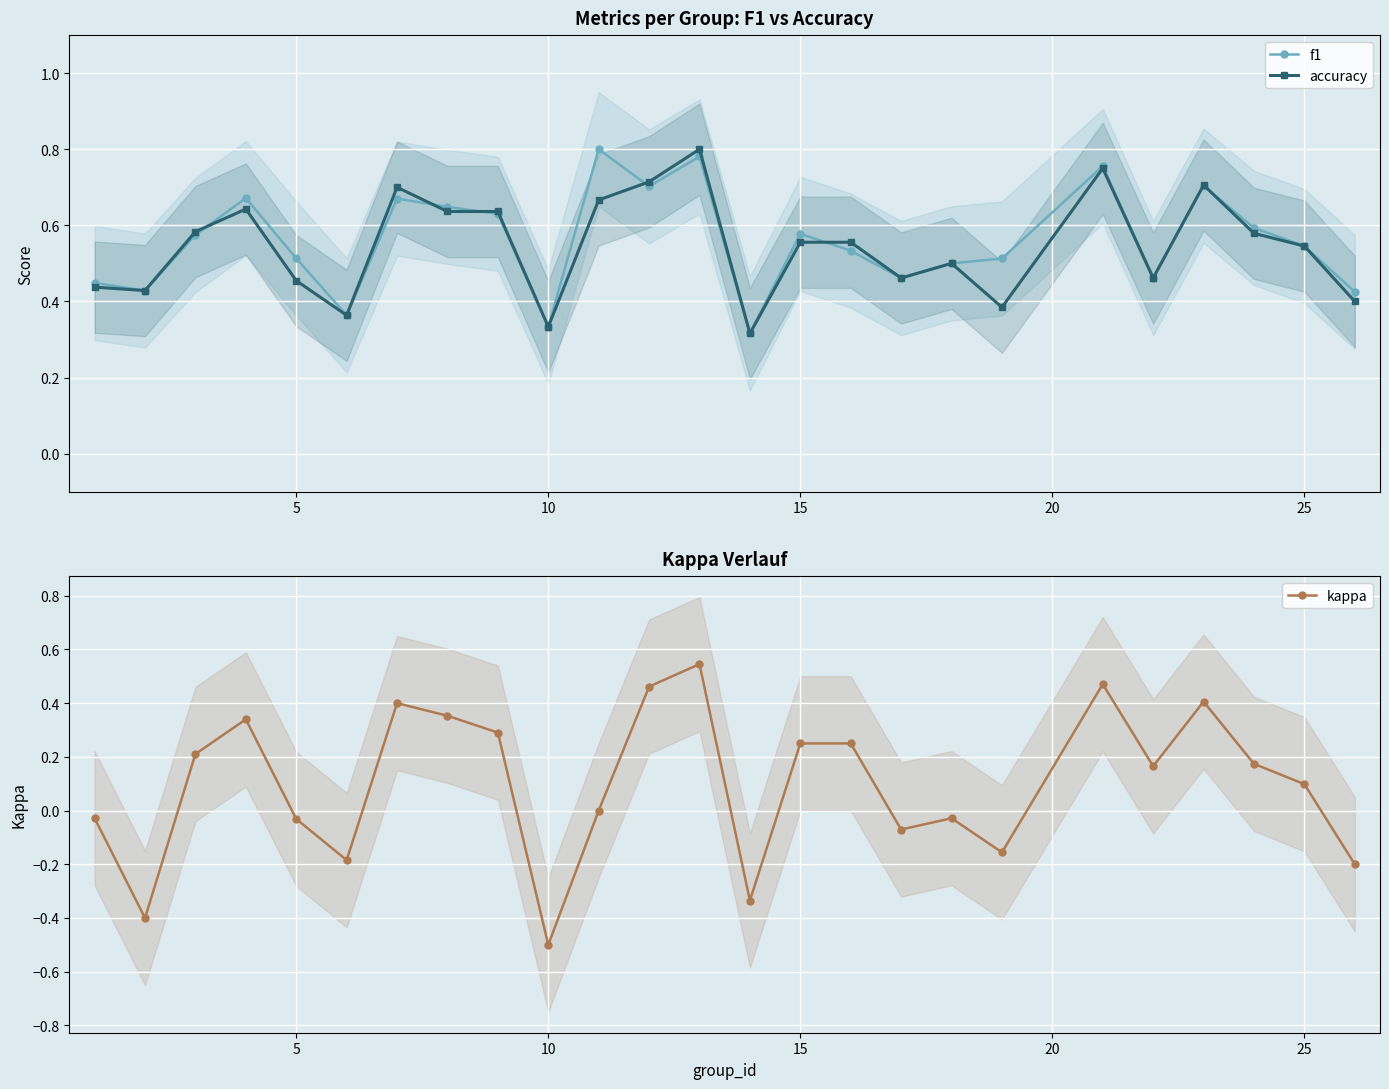

What is the maximum value shown in the chart?

0.8